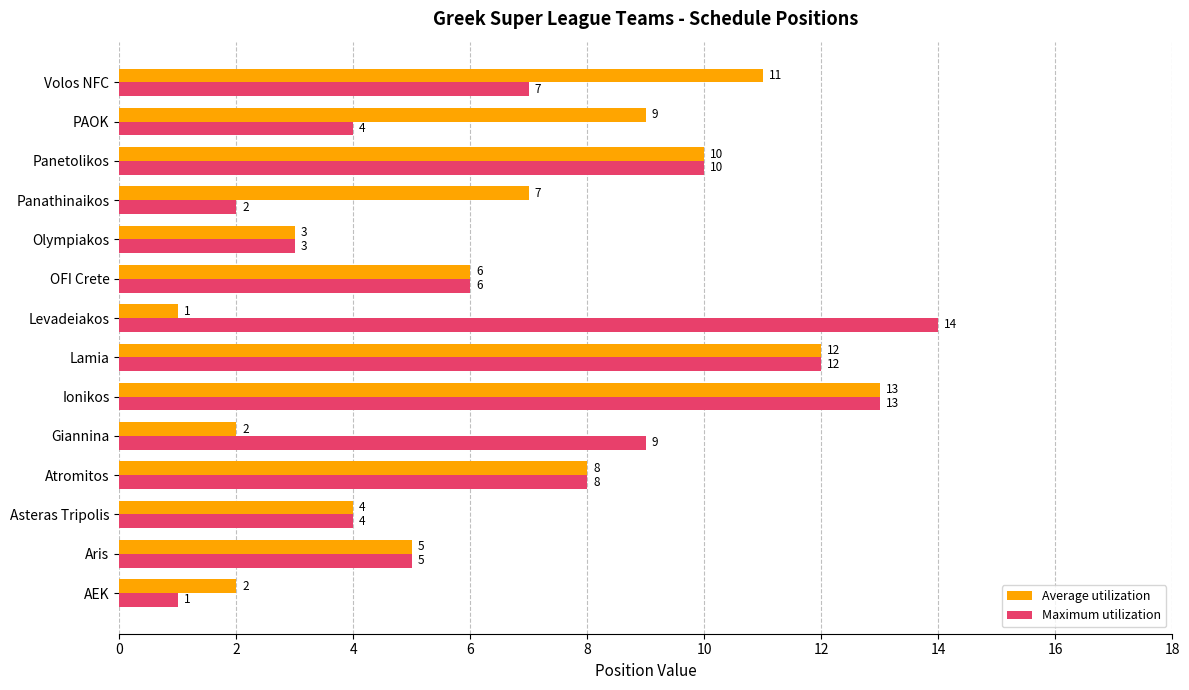

What is the smallest value displayed?

1